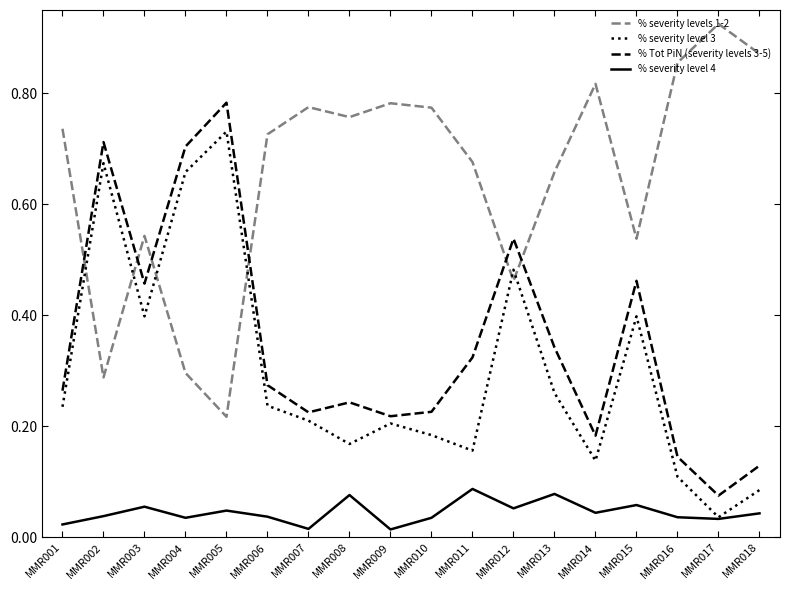

How many intersections are there between % severity level 3 and % severity levels 1-2?

6